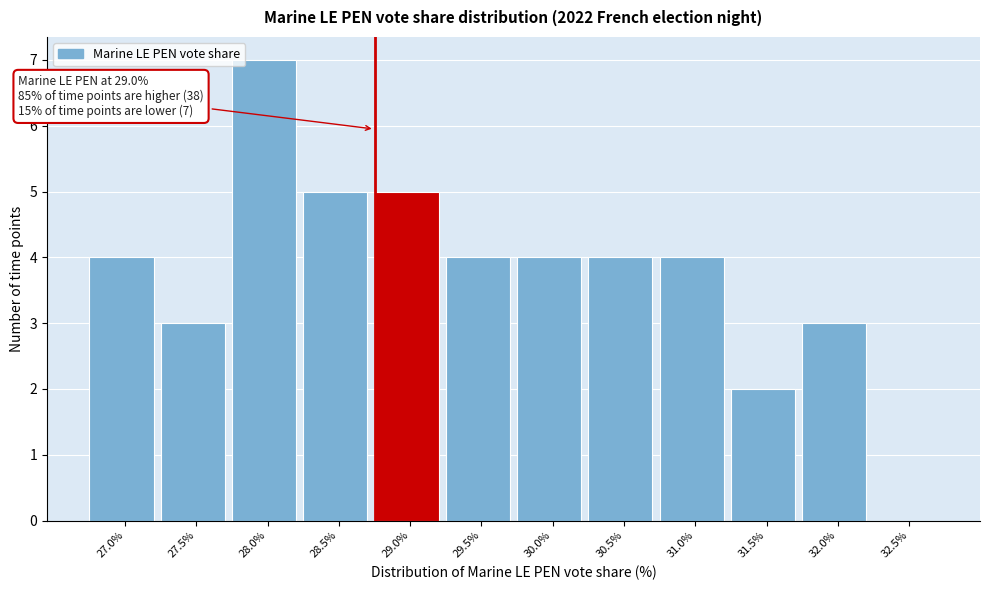

Reading right to left, what are all the values shown in this chart?

32.5%=0	32.0%=3	31.5%=2	31.0%=4	30.5%=4	30.0%=4	29.5%=4	29.0%=5	28.5%=5	28.0%=7	27.5%=3	27.0%=4